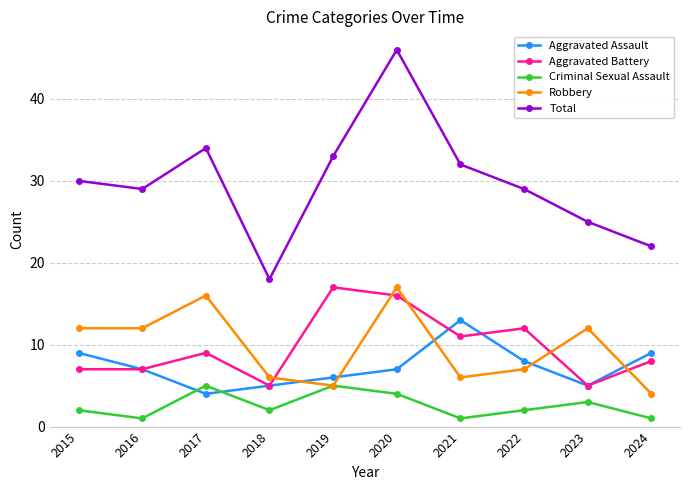

How many data points does each series have?

10